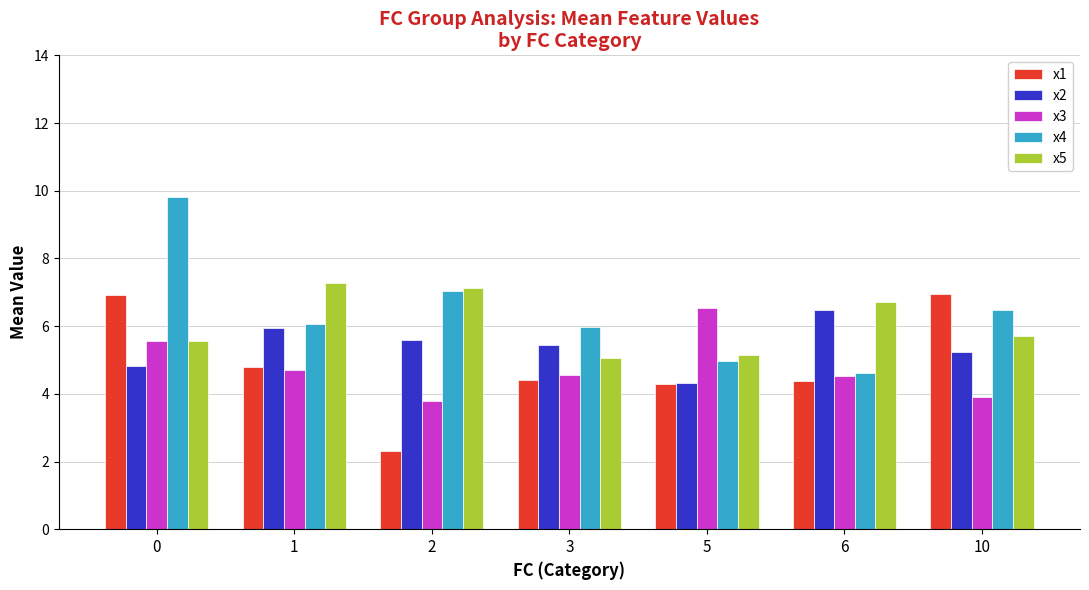

Count the number of data series in this chart.

5